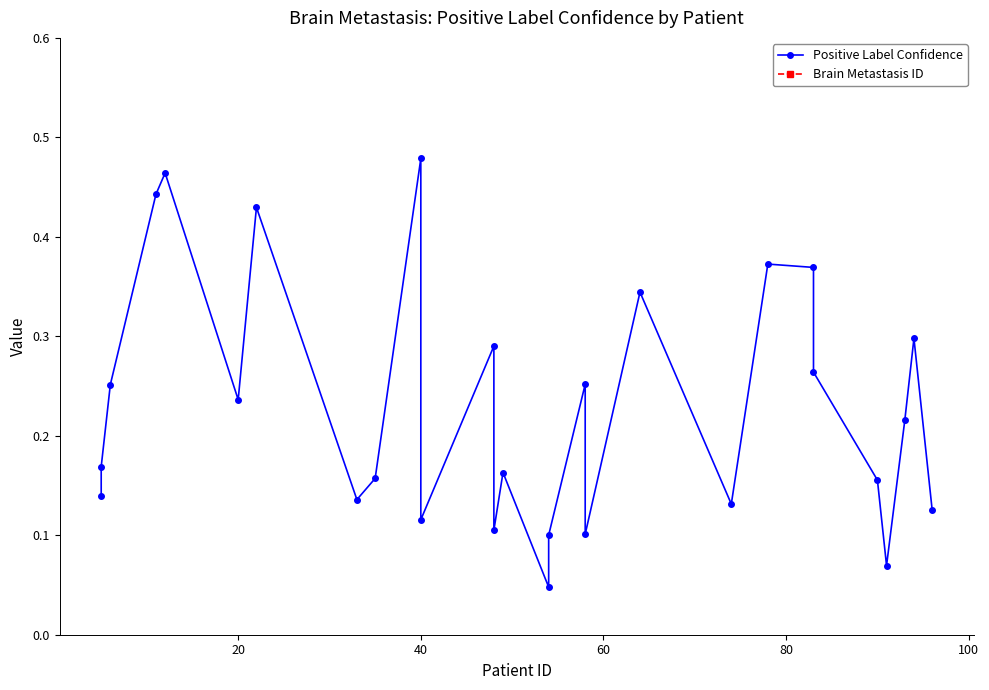

What are all the series names shown in the legend?

Positive Label Confidence, Brain Metastasis ID